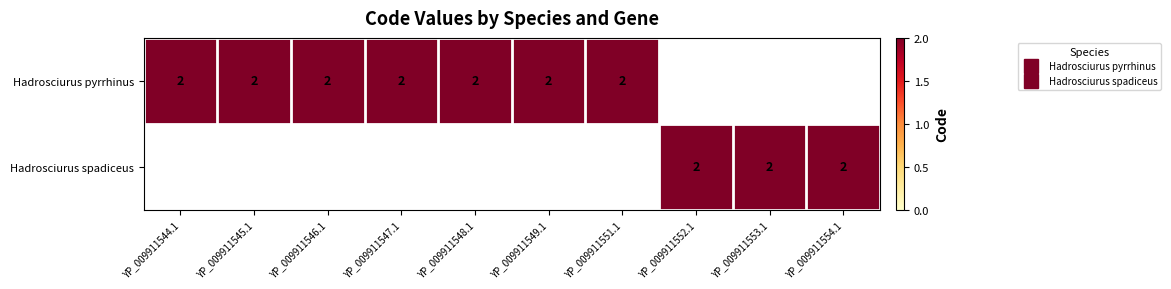

Is the value of Hadrosciurus spadiceus at 8 greater than the value of Hadrosciurus pyrrhinus at 4?

No